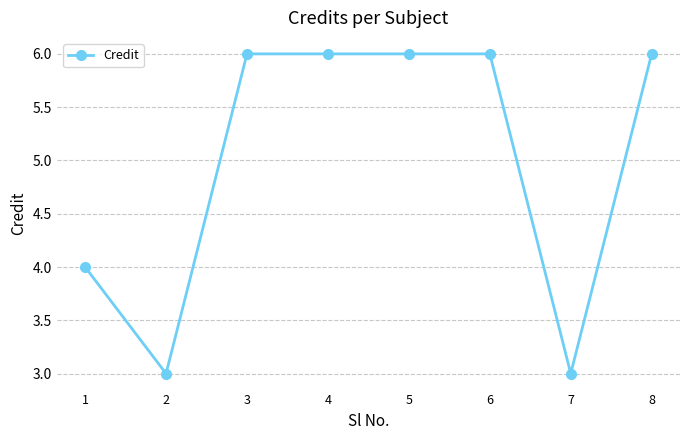

Reading left to right, list all the values displayed in this chart.

1=4	2=3	3=6	4=6	5=6	6=6	7=3	8=6